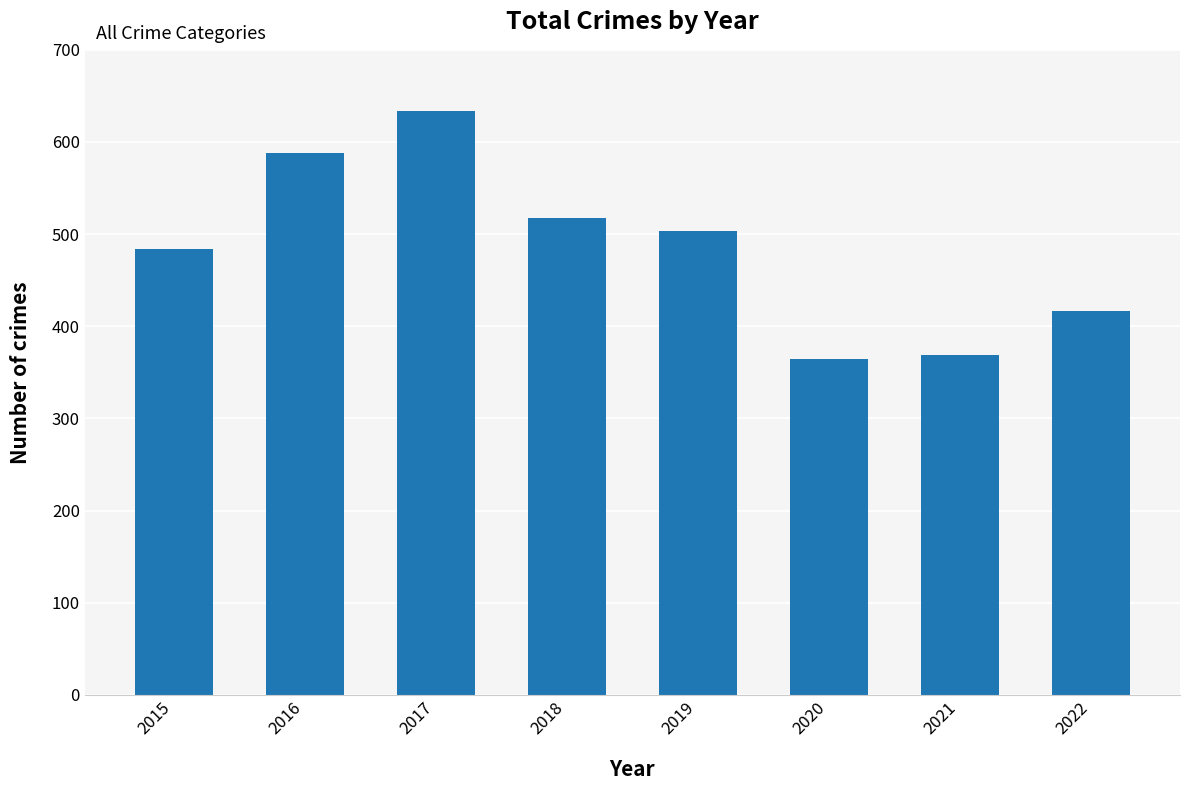

What is the change in value from 2015 to 2021?

-115